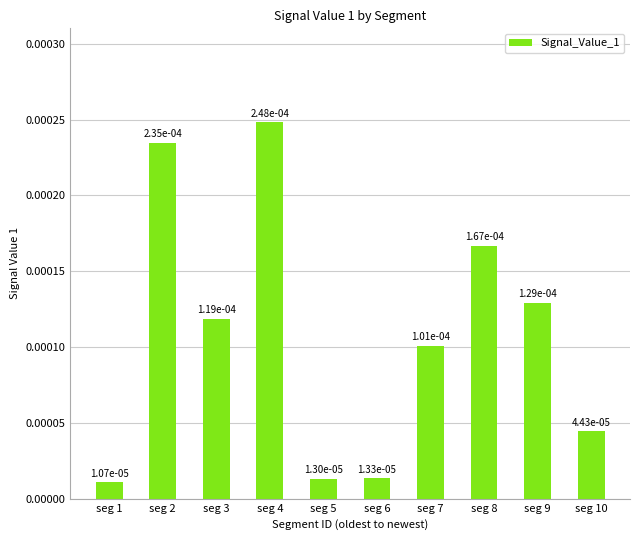

The value at seg 7 is 0.0. True or false?

False